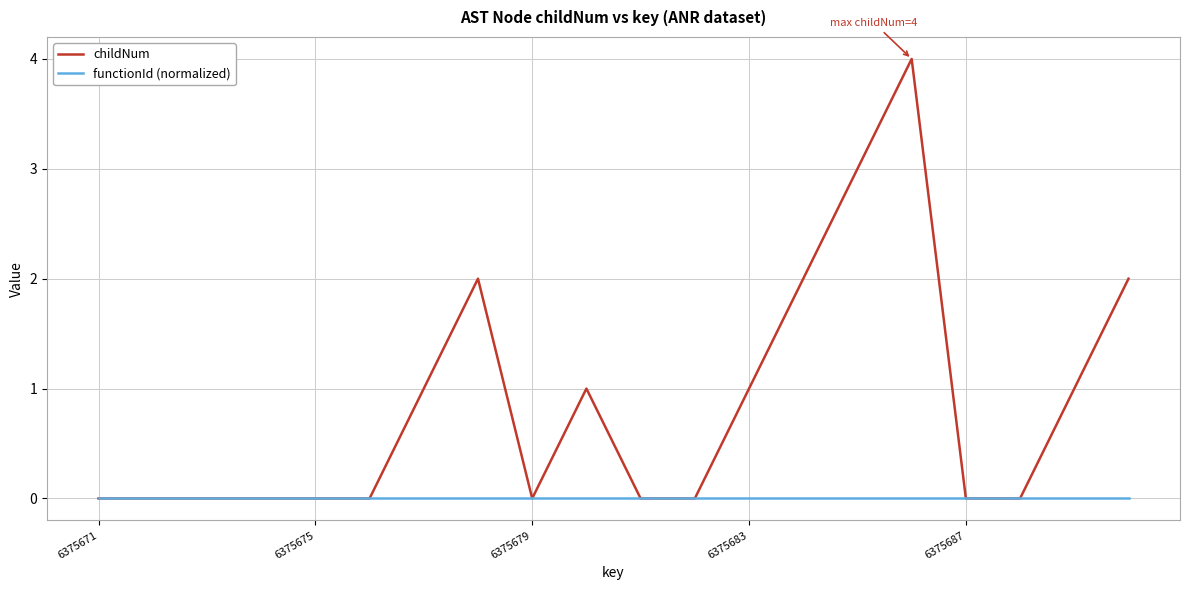

What are all the series names shown in the legend?

childNum, functionId (normalized)